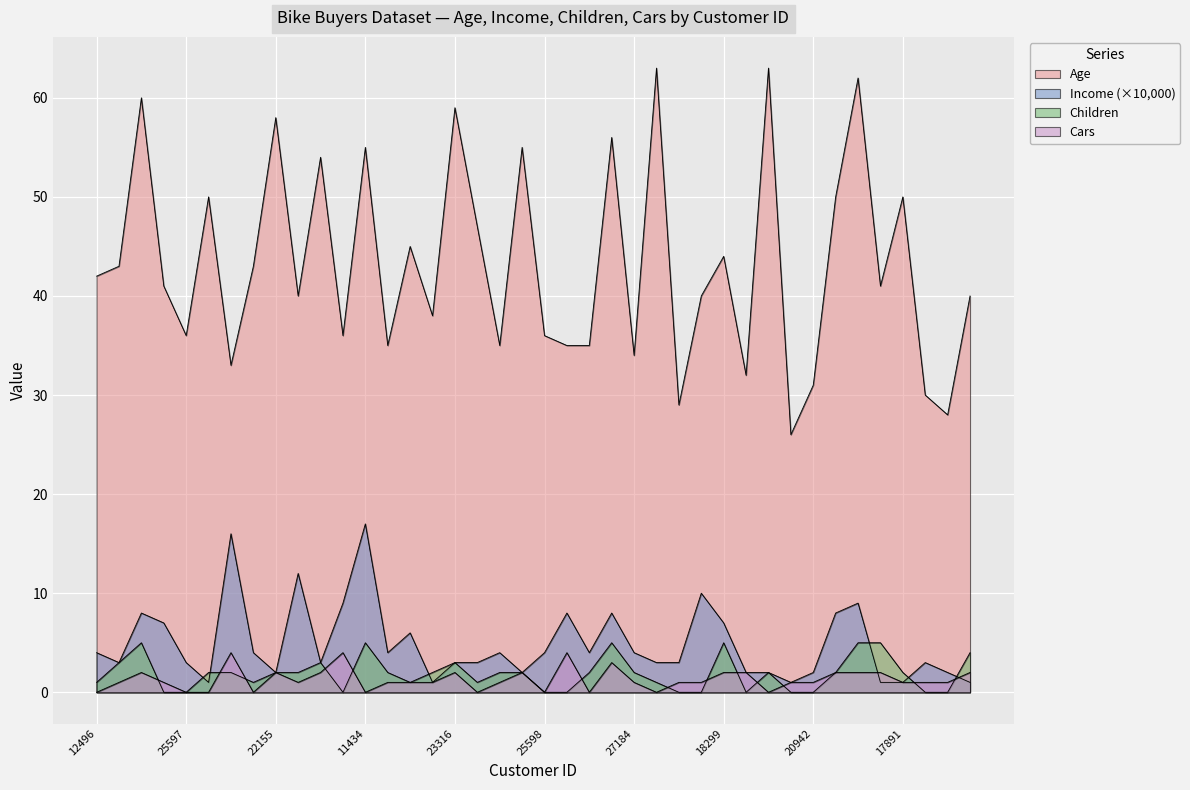

At which category does Age reach its first local valley?

25597